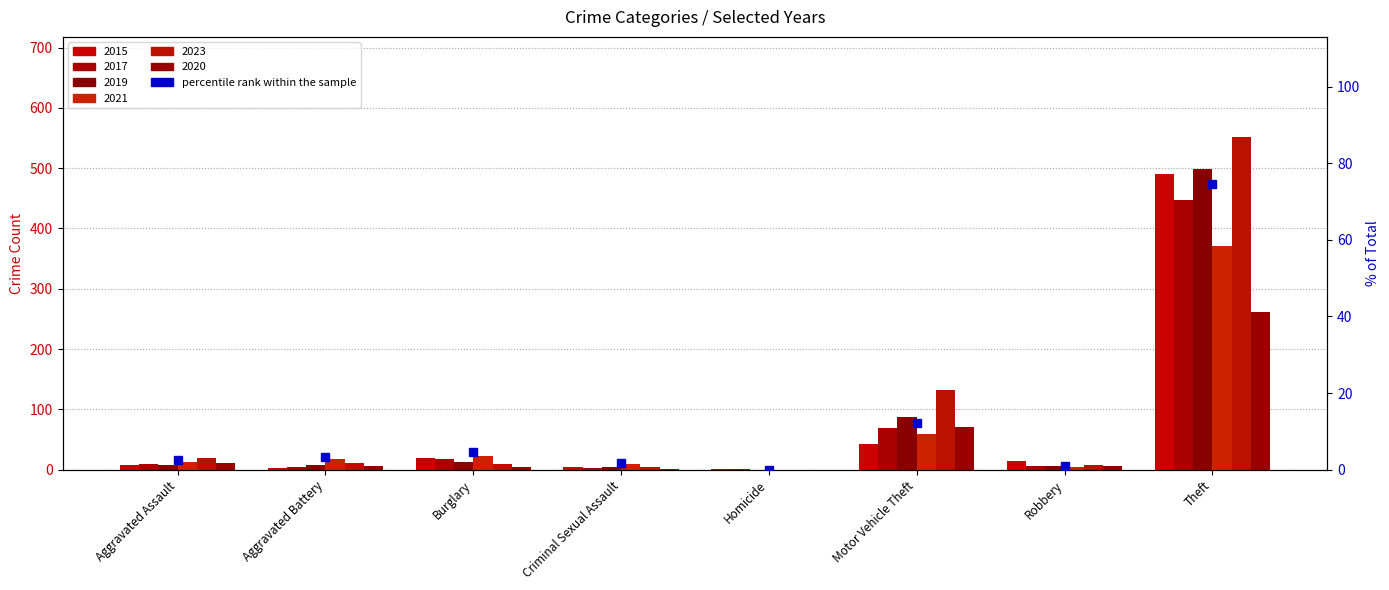

List the labels in order of value, smallest first.

Homicide, Robbery, Criminal Sexual Assault, Aggravated Assault, Aggravated Battery, Burglary, Motor Vehicle Theft, Theft